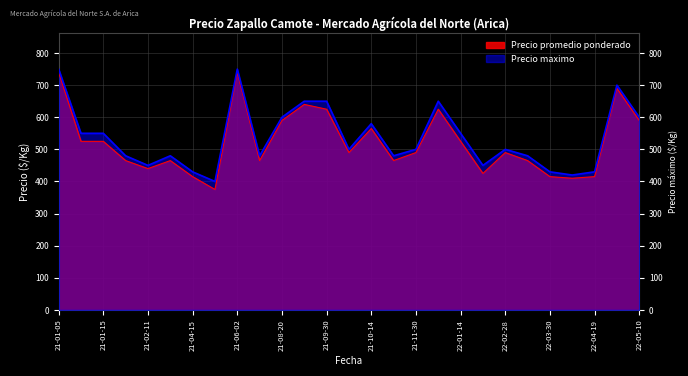

What value does the Precio promedio ponderado series have at 2021-02-11, to the nearest 5?

440